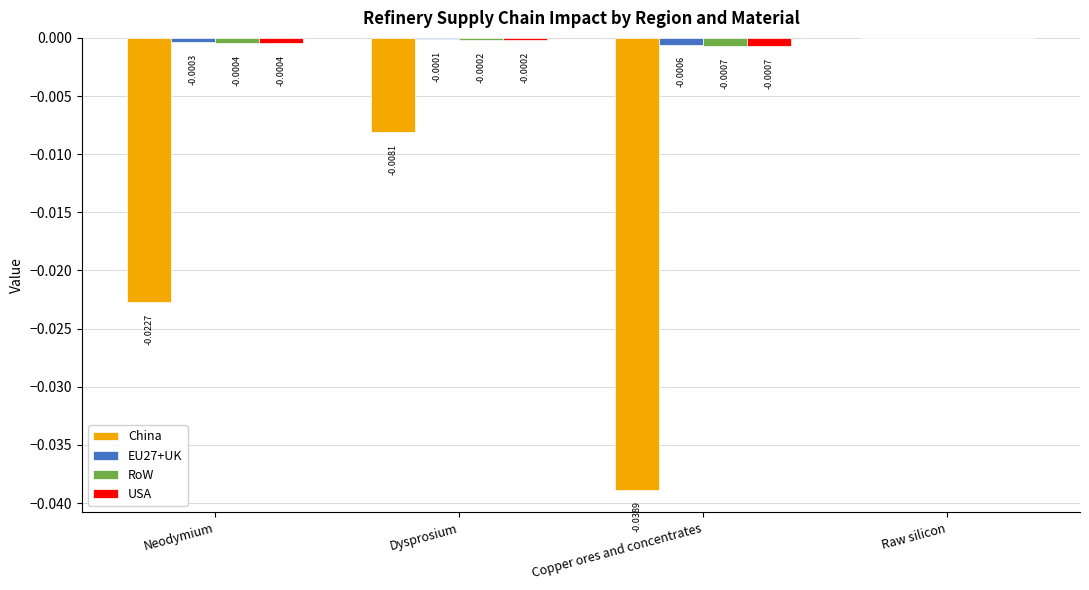

The EU27+UK series shows -0.0 at Neodymium. True or false?

True